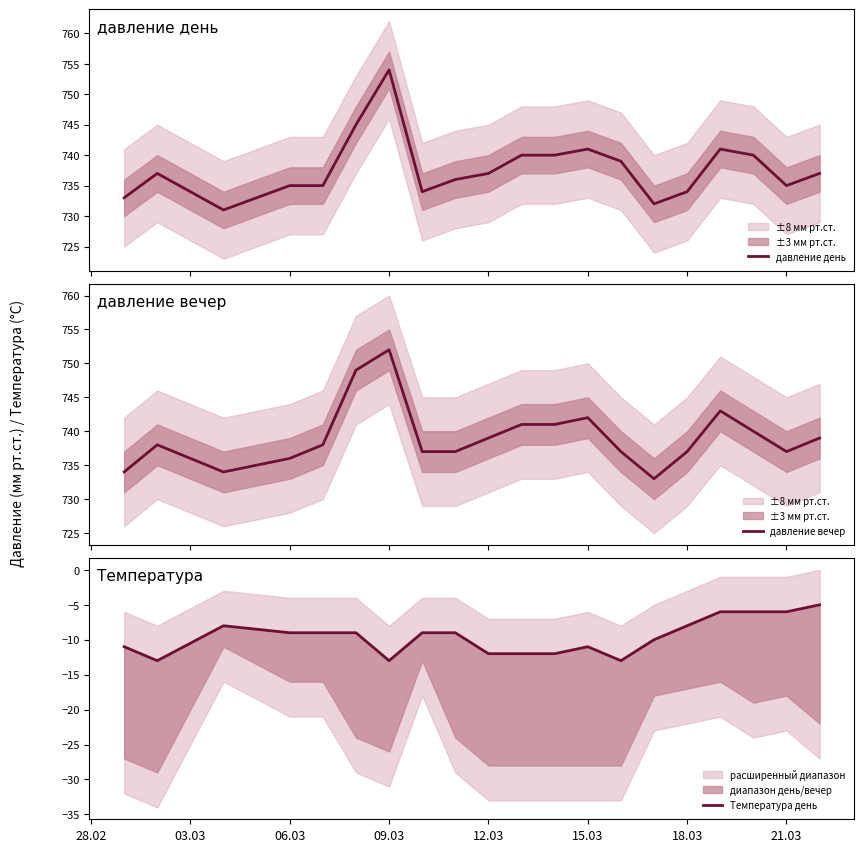

True or false: давление вечер has more than 0 points higher than both neighbors.

True